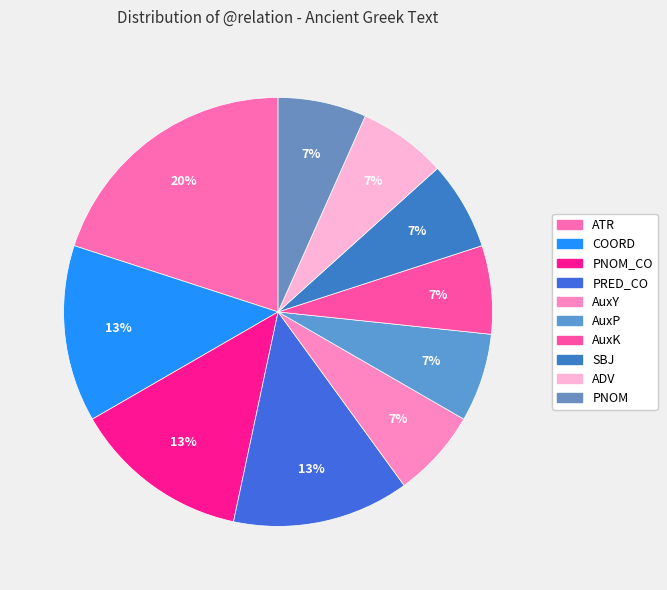

How many segments does this pie chart have?

10